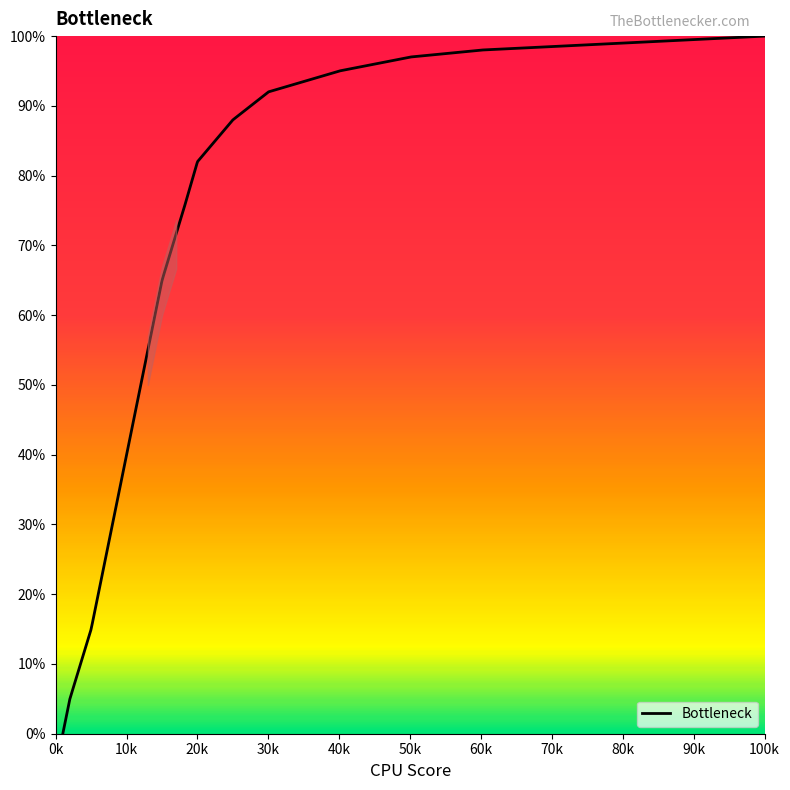

What is the greatest value displayed?

100.0